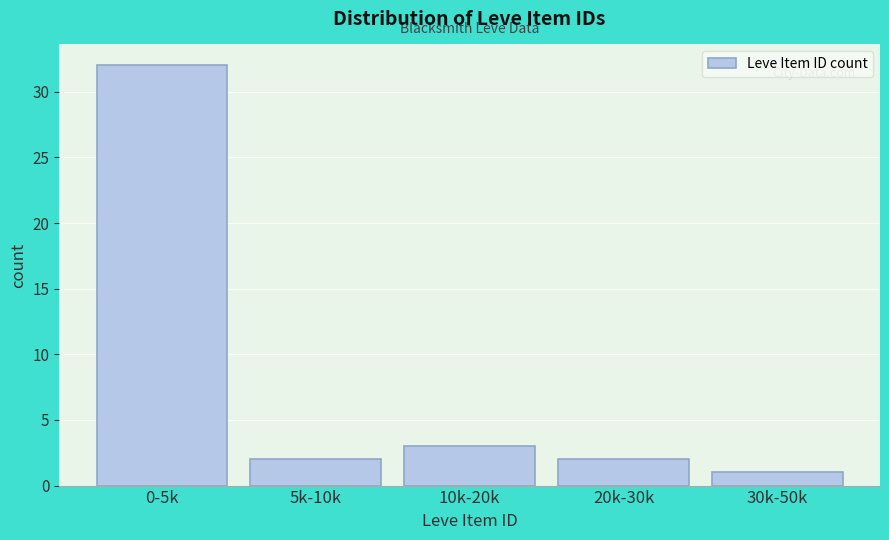

Reading left to right, extract all data points from this chart.

32	2	3	2	1